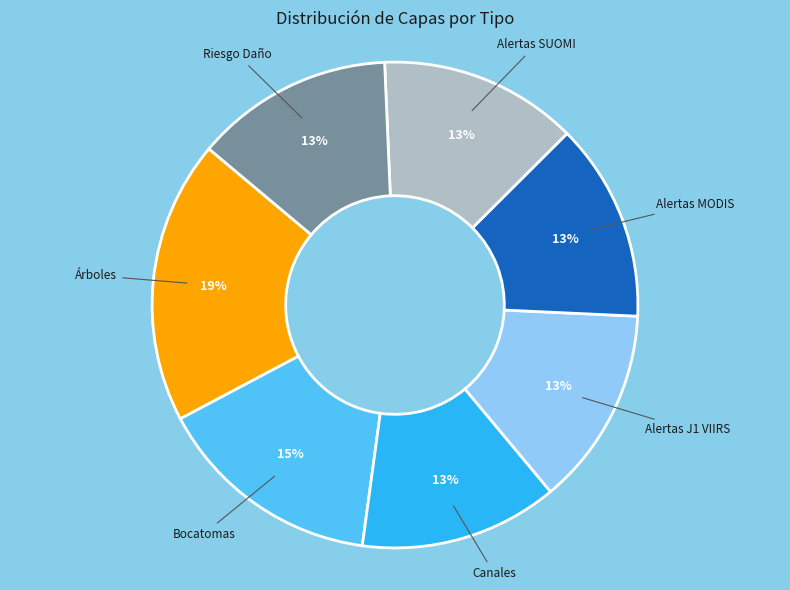

What percentage is the Alertas MODIS slice, to the nearest percent?

13%